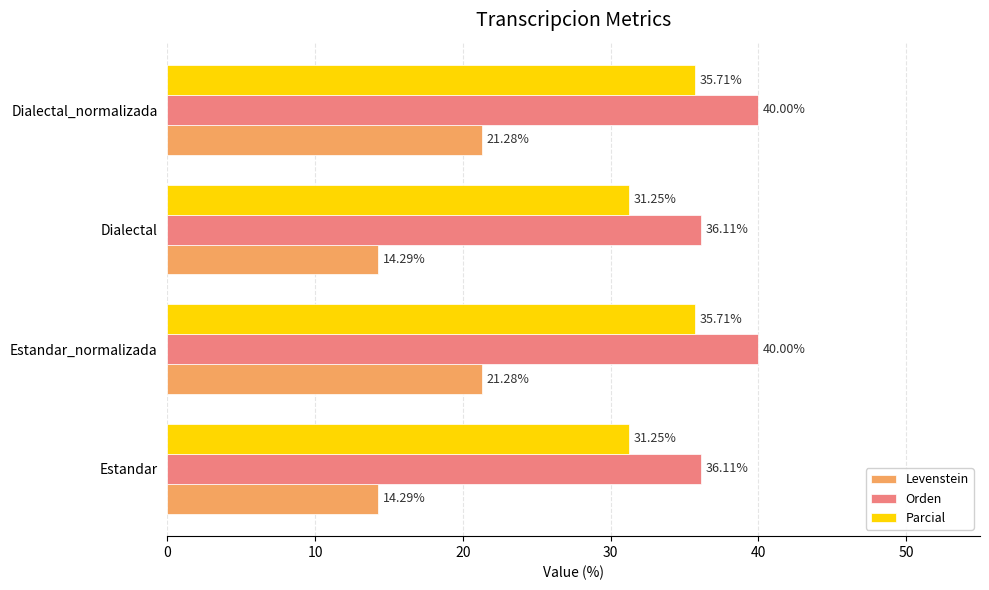

At Dialectal_normalizada, list the series in order from largest to smallest.

Orden, Parcial, Levenstein